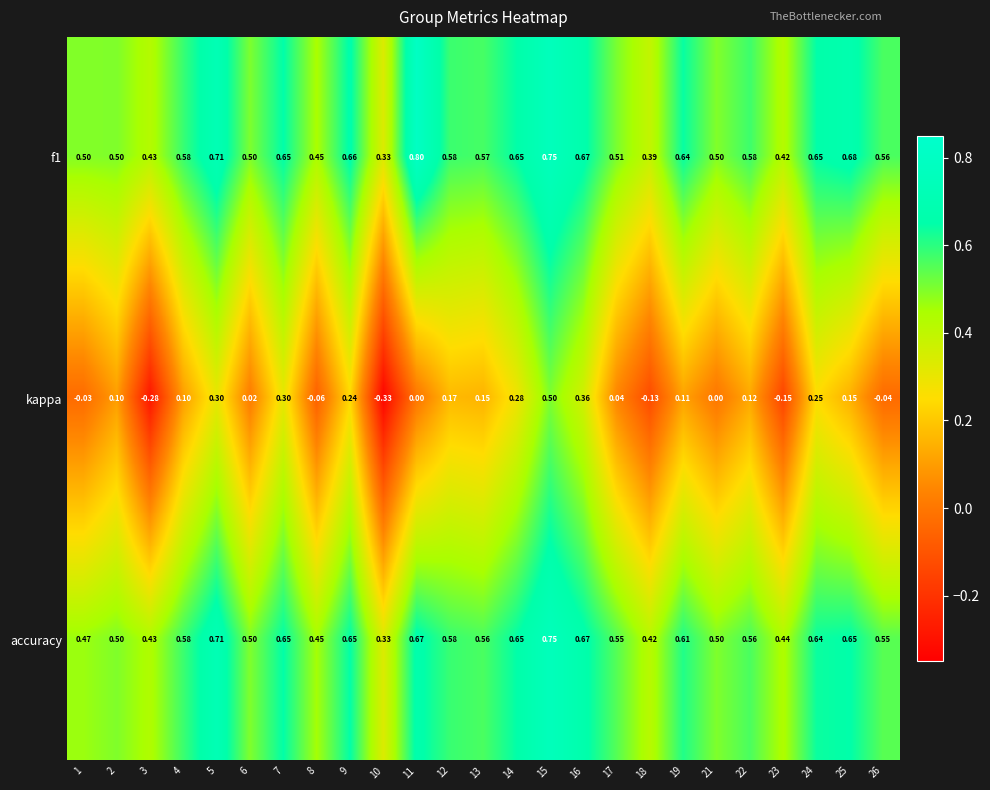

Which series has the largest total across all categories?

f1